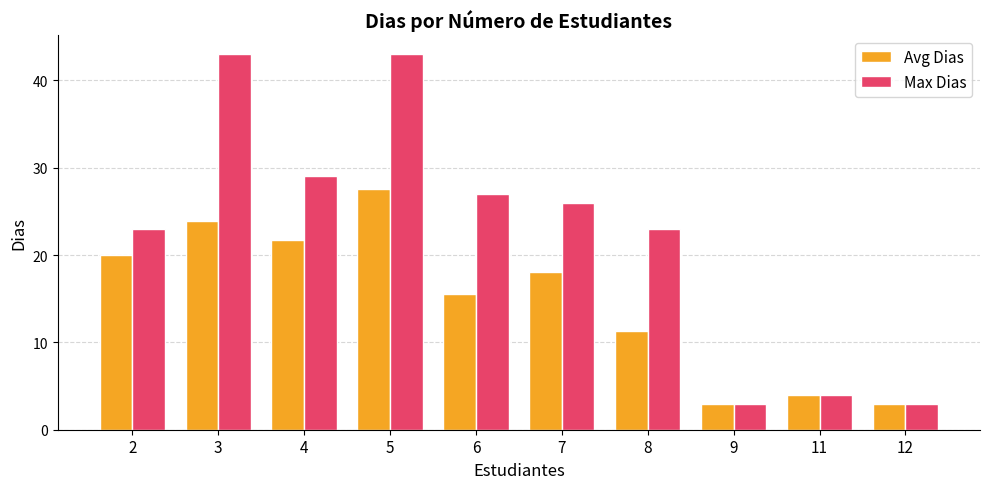

Is it true that Avg Dias equals 18.0 at 7?

True